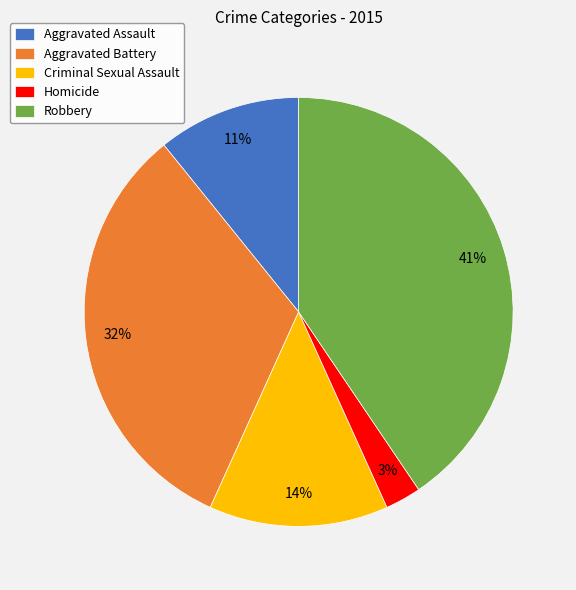

To the nearest percent, what portion does Criminal Sexual Assault represent?

14%